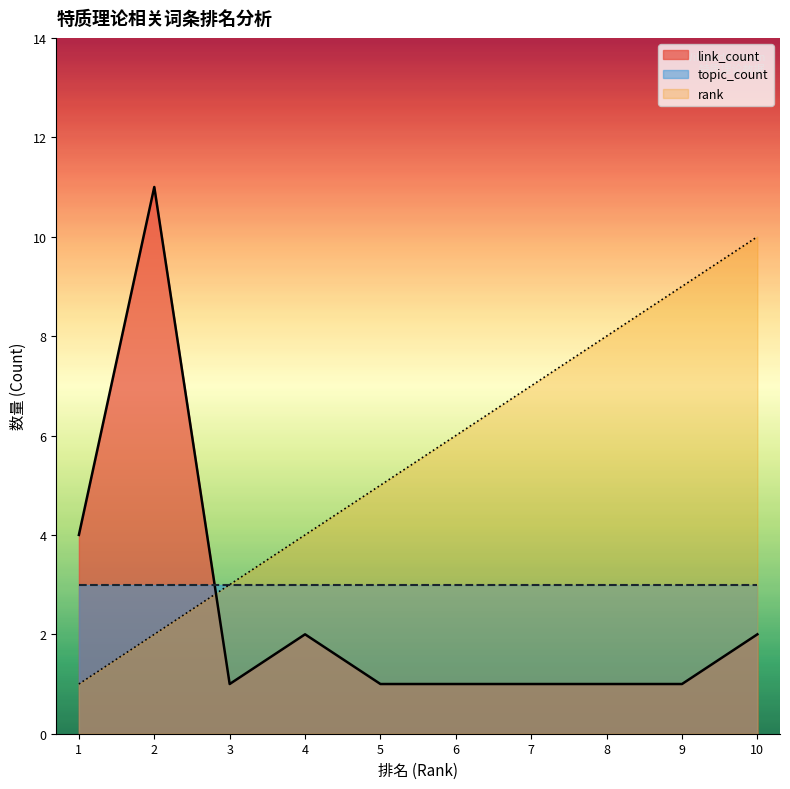

What is the spread (max minus min) of values at 1?

3